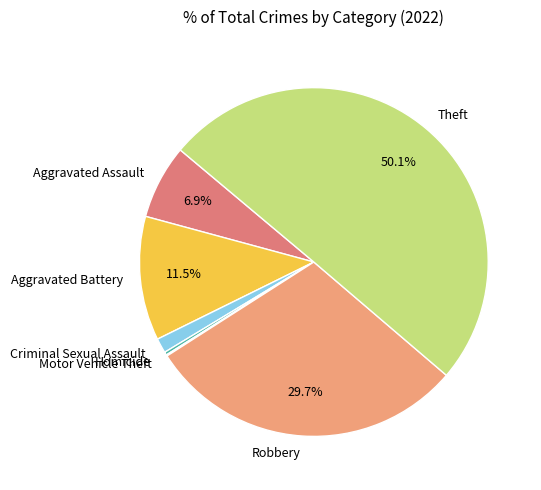

To the nearest percent, what is the difference between the Robbery and Aggravated Assault slice percentages?

23%